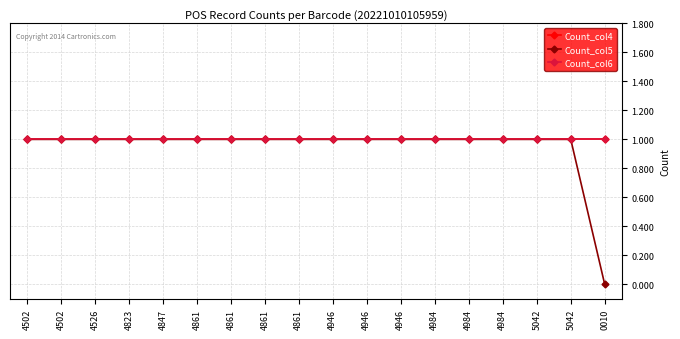

True or false: Count_col6 has more than 1 interior local peaks.

False